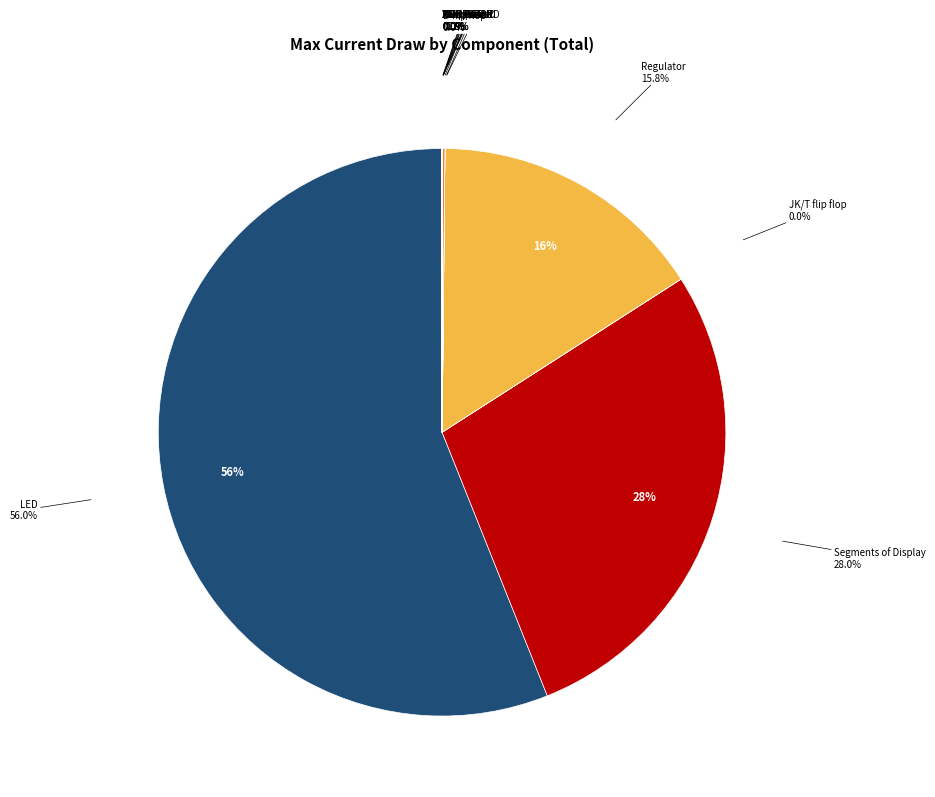

Rank the categories by value from lowest to highest.

PNP BJT, Multiplexer, 2 input OR, XOR Gate, 2 input AND, XNOR Gate, 3 input AND, JK/T flip flop, NOR Gate, NPN BJT, D flip flop, 555 Timer, Regulator, Segments of Display, LED